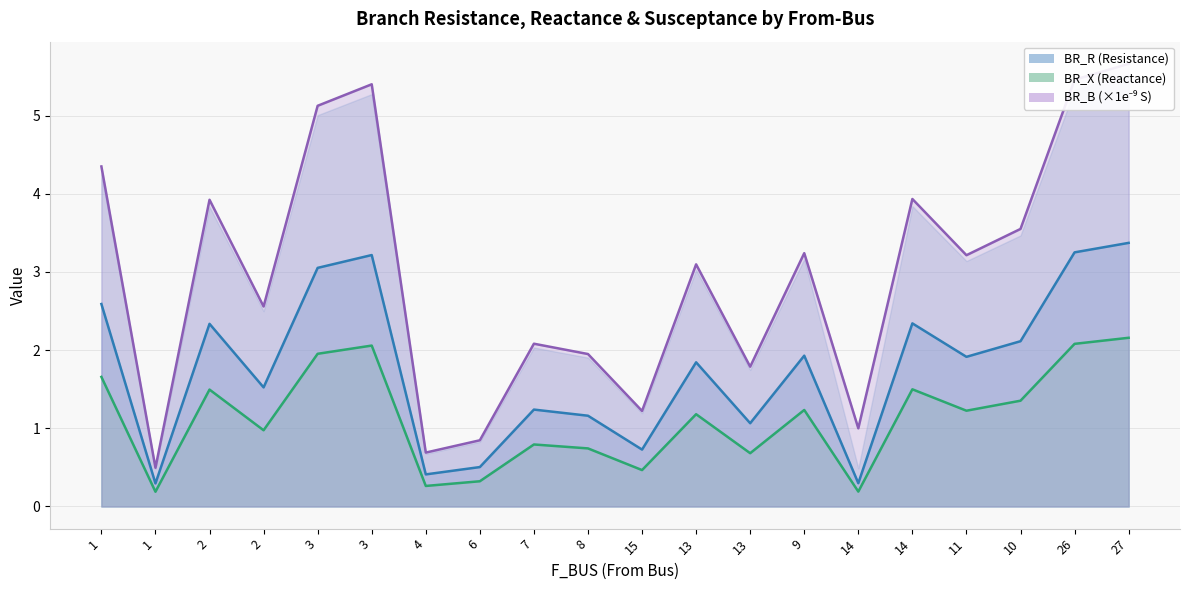

Which series has the widest spread of values?

BR_B (×1e9 S)